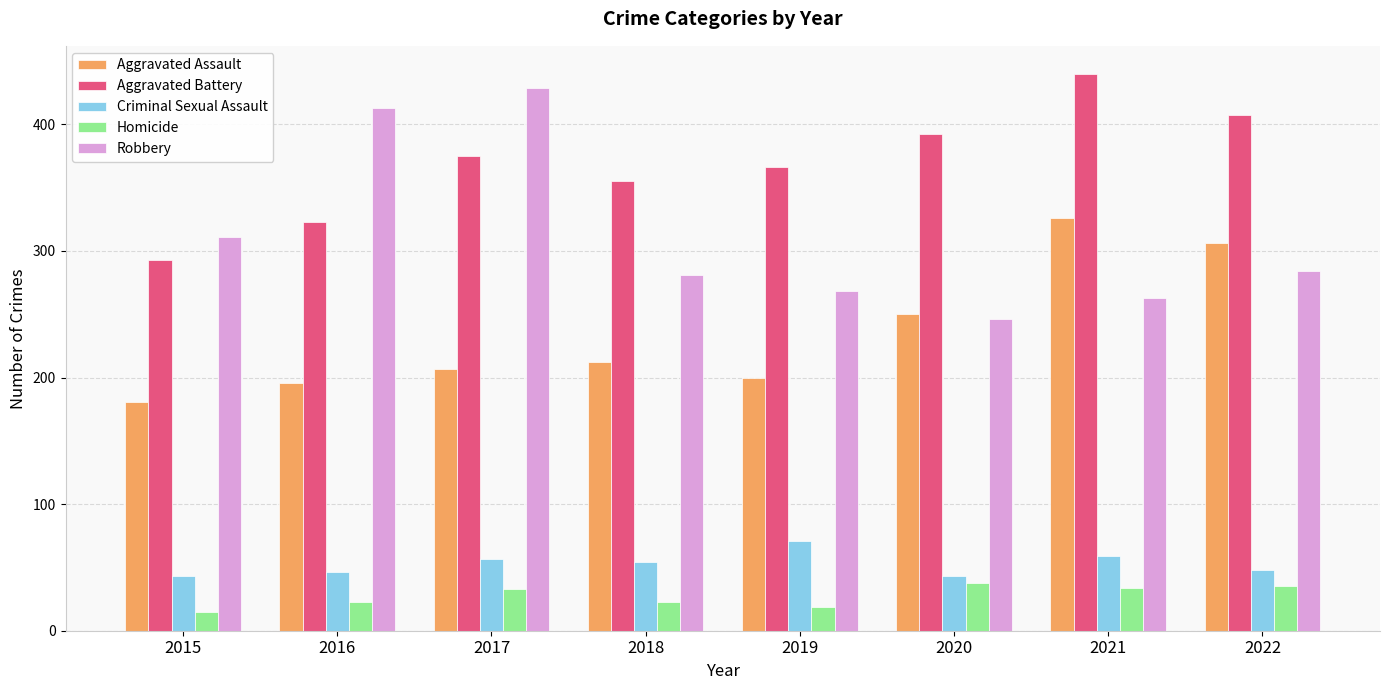

Is it true that Aggravated Battery equals 158 at 2021?

False